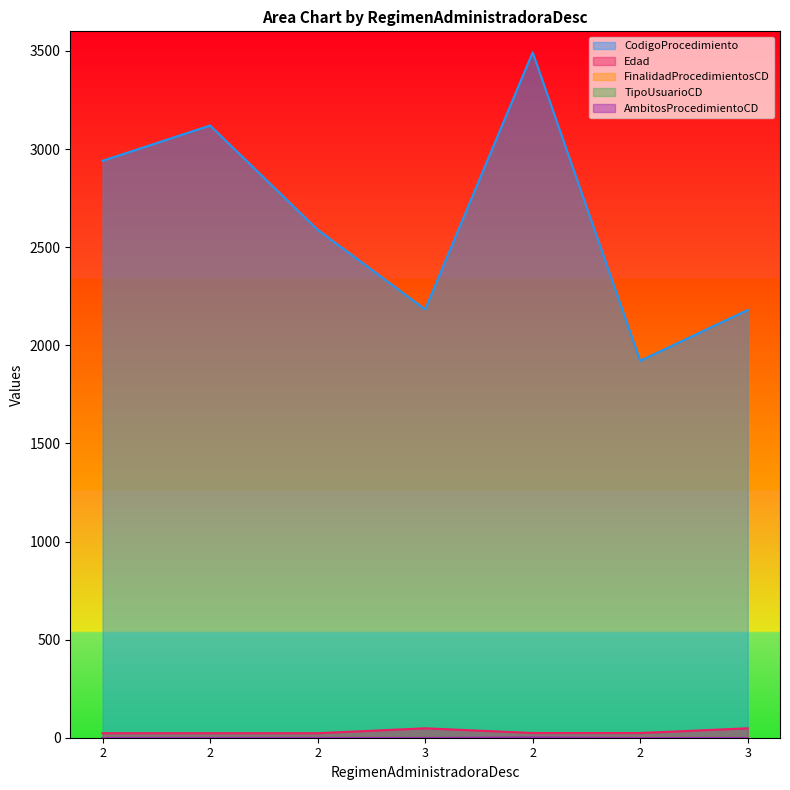

At how many categories does at least one series exceed 2926?

3